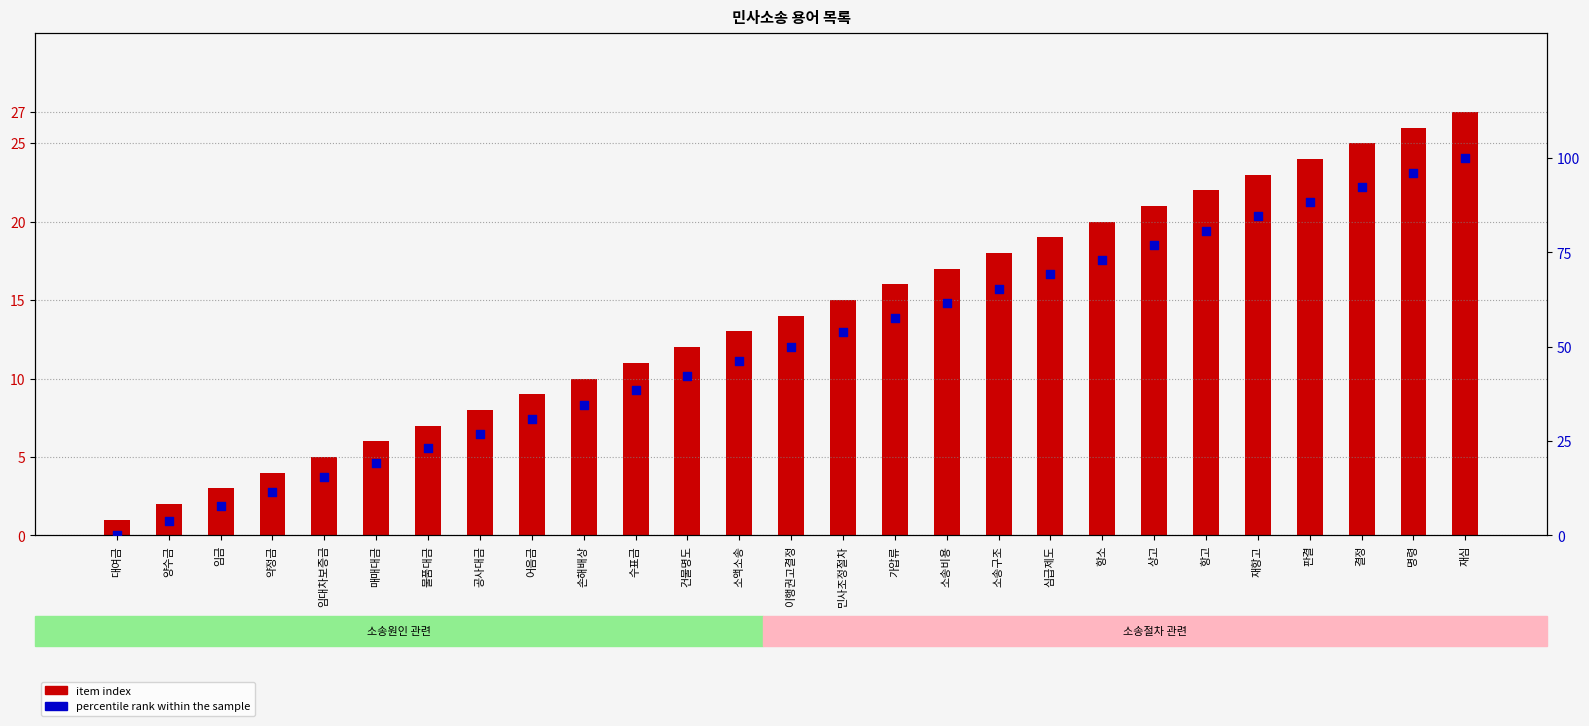

At how many categories does at least one series exceed 47?

14